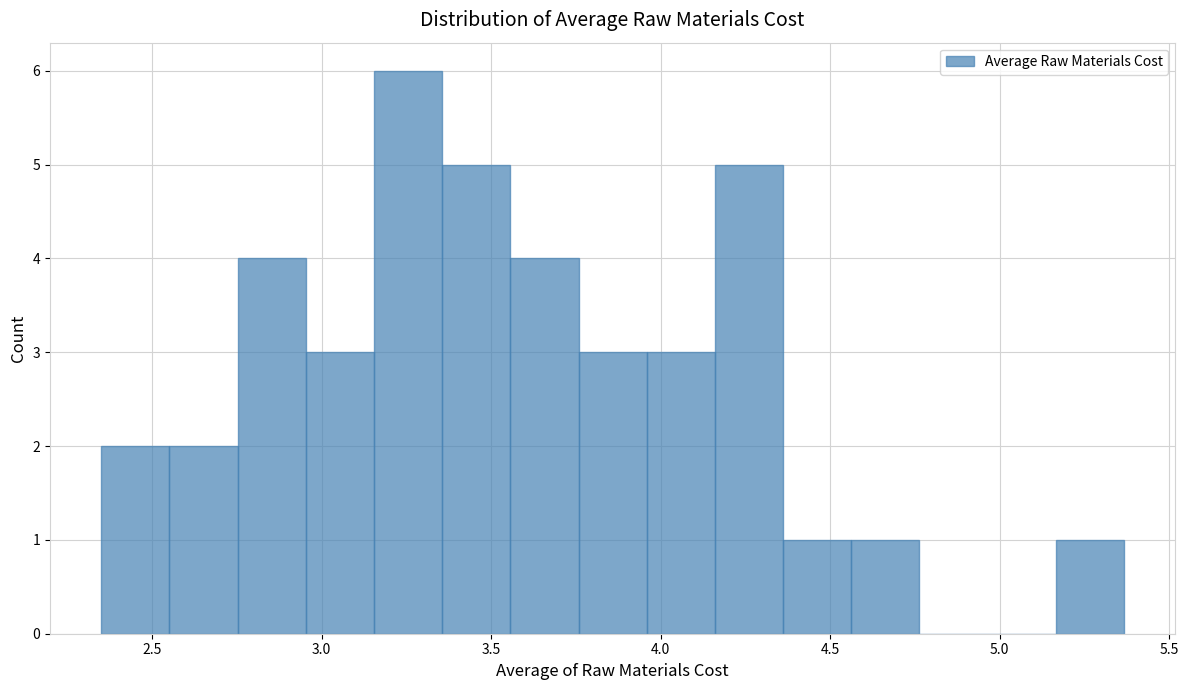

Over which range of the x-axis is the bar tallest?

3.15 to 3.35